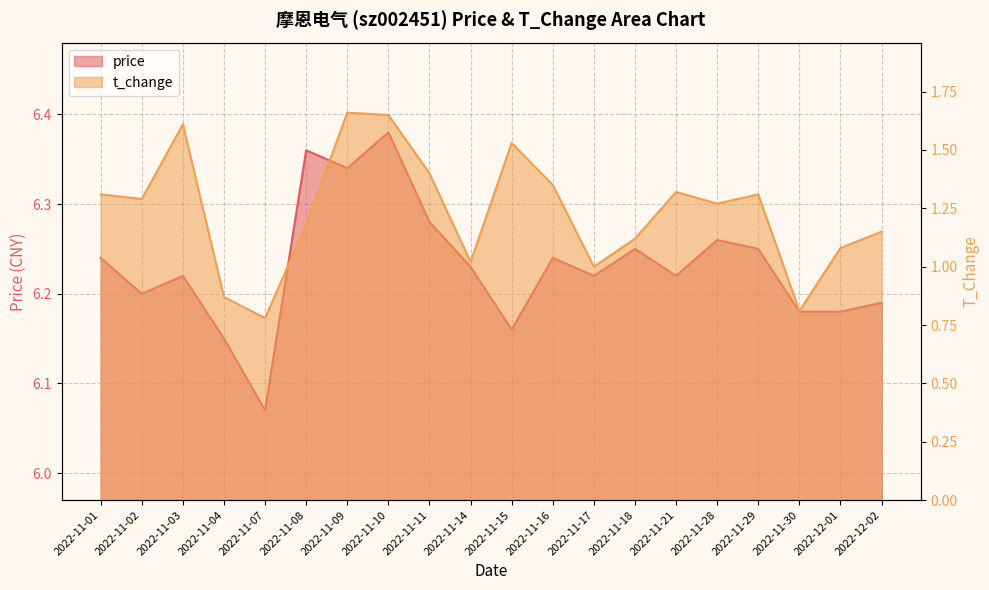

What is the label of the 19th point from the left?

2022-12-01